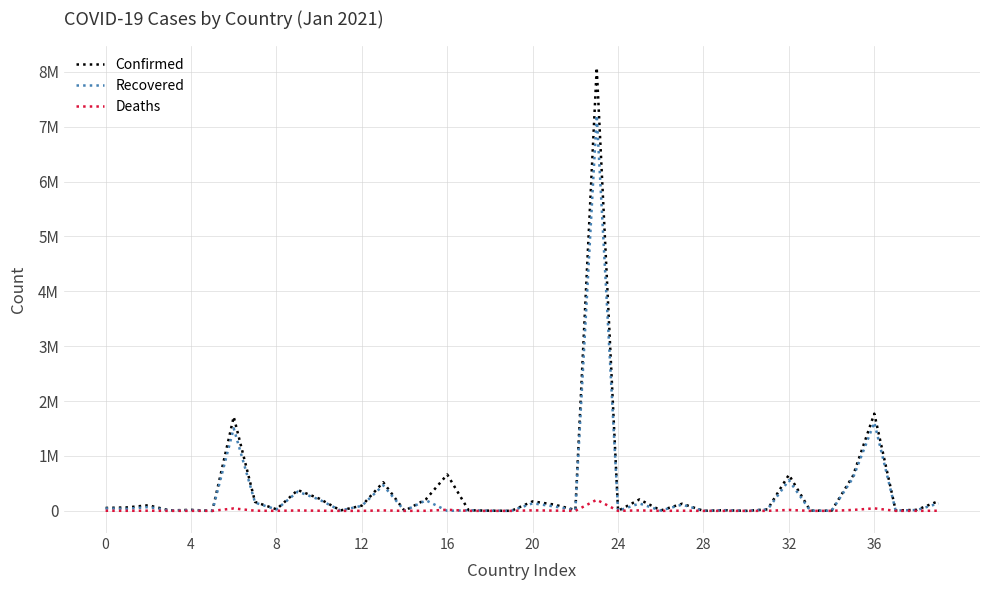

At which category is the sum across all series the highest?

23